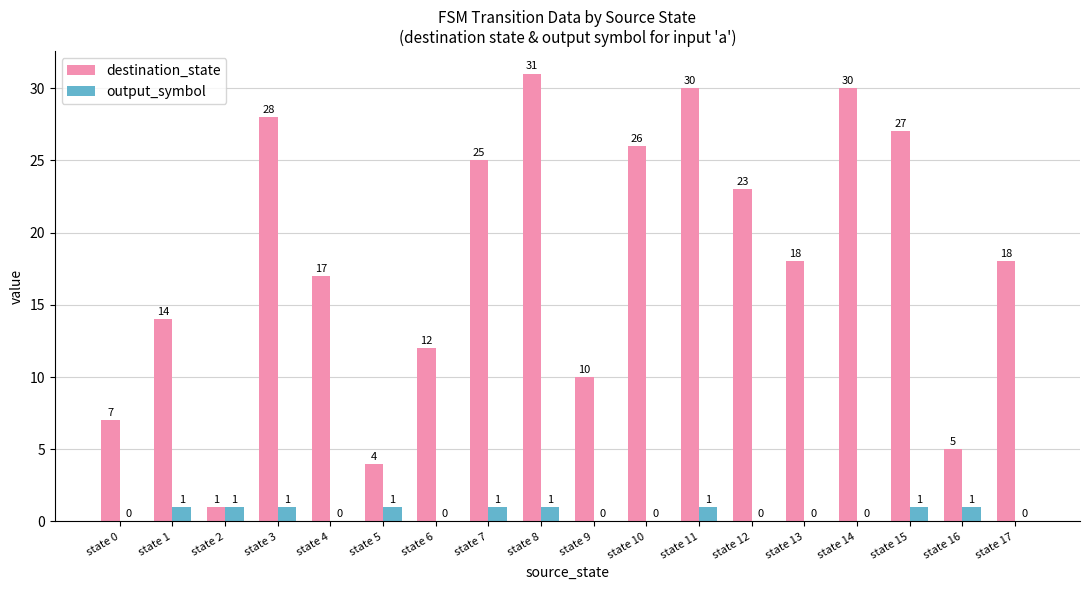

Reading left to right, what are all the values shown in this chart?

destination_state: 7	14	1	28	17	4	12	25	31	10	26	30	23	18	30	27	5	18
output_symbol: 0	1	1	1	0	1	0	1	1	0	0	1	0	0	0	1	1	0